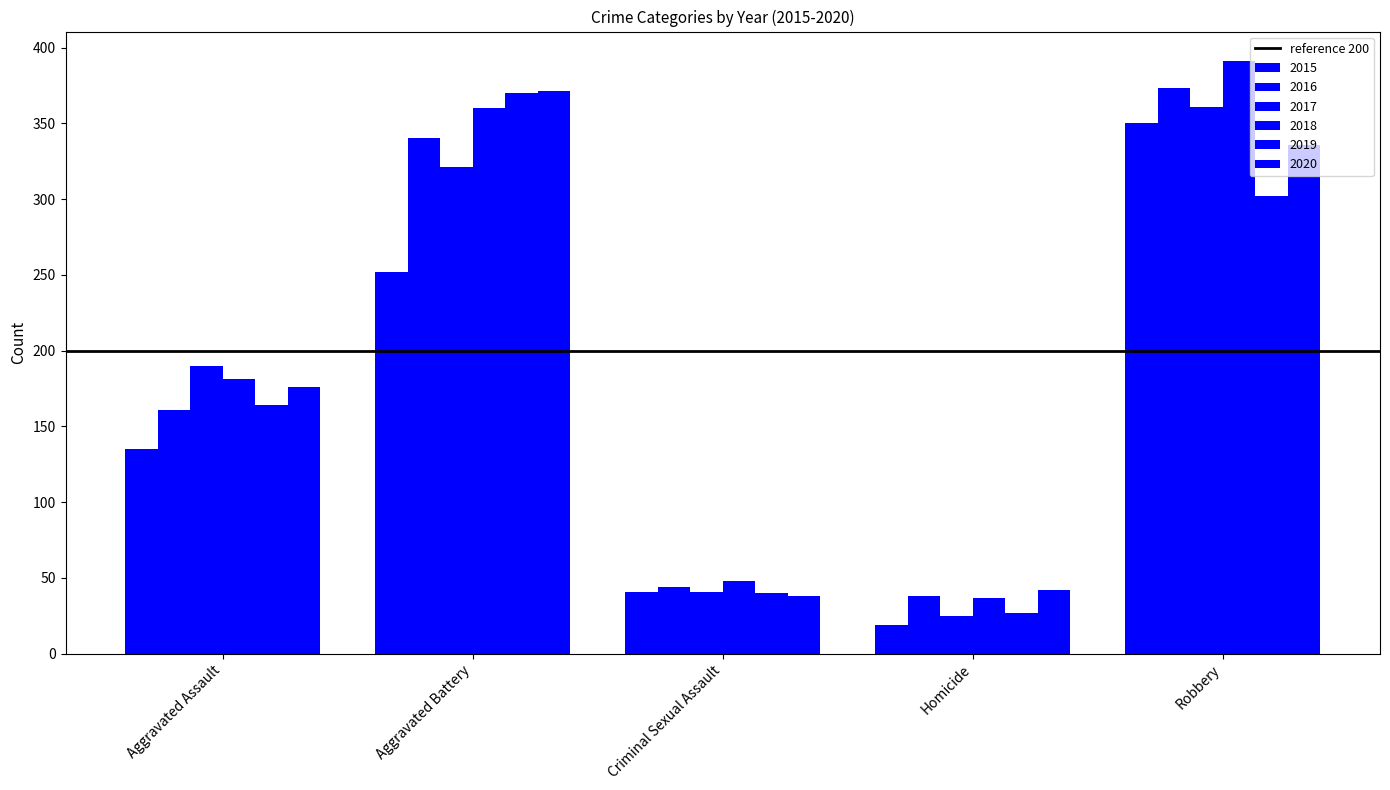

What is the difference between the 2018 values at Aggravated Assault and Robbery?

210